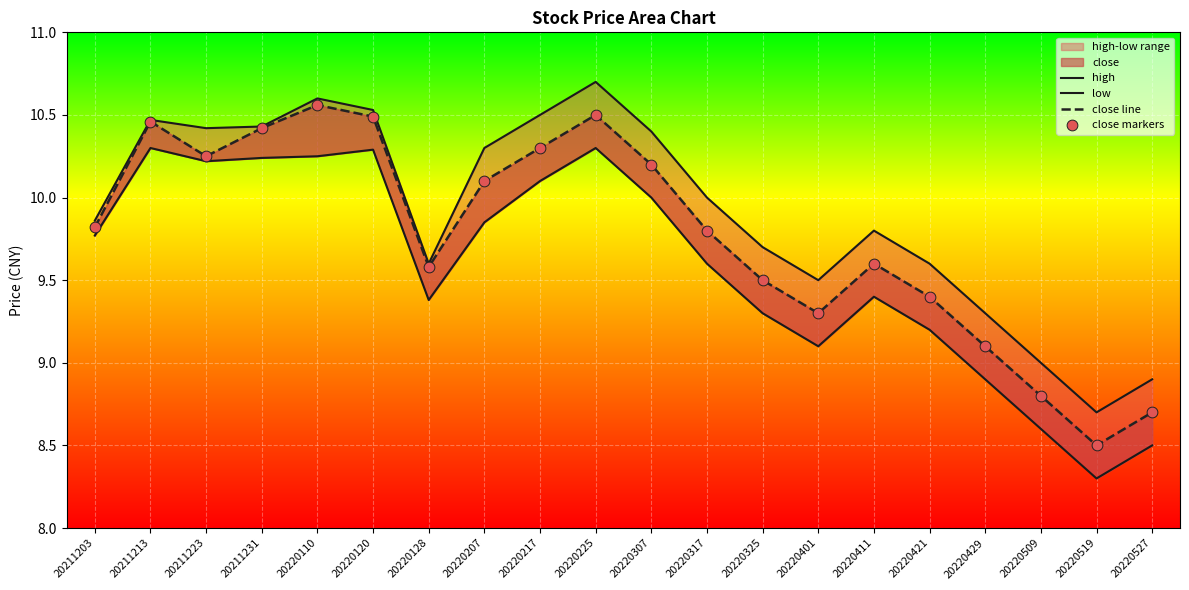

At which category is the sum across all series the highest?

20220225